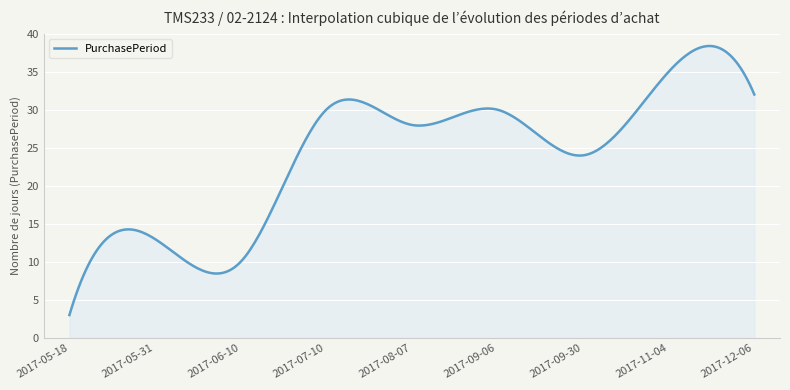

What is the difference between the maximum and minimum values?

35.4